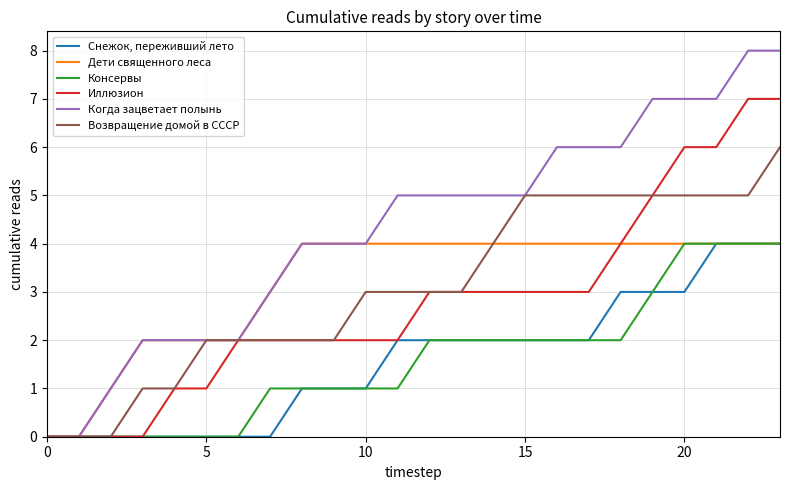

What is the greatest value displayed?

8